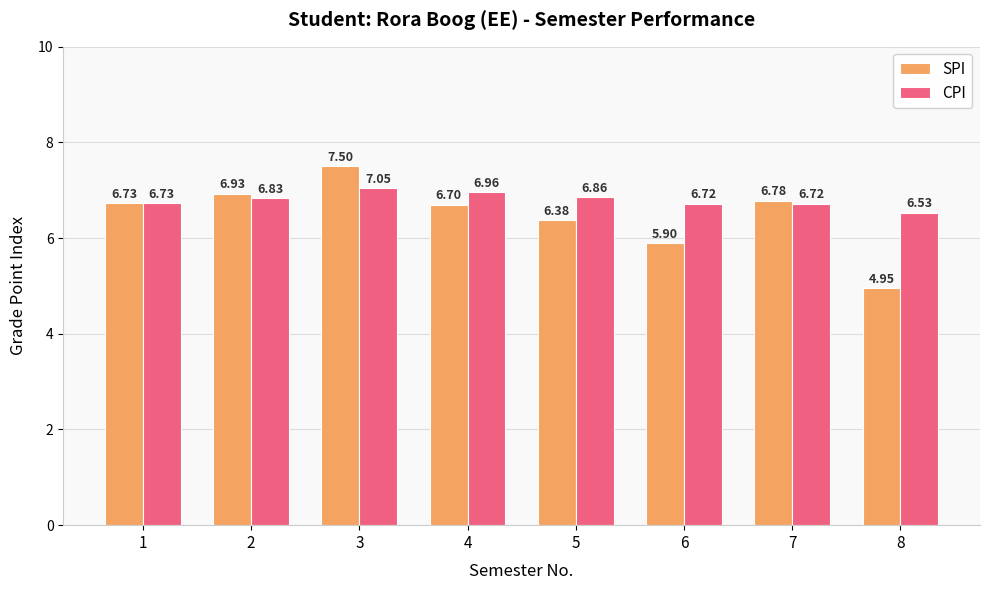

How many bars are there in each group?

2